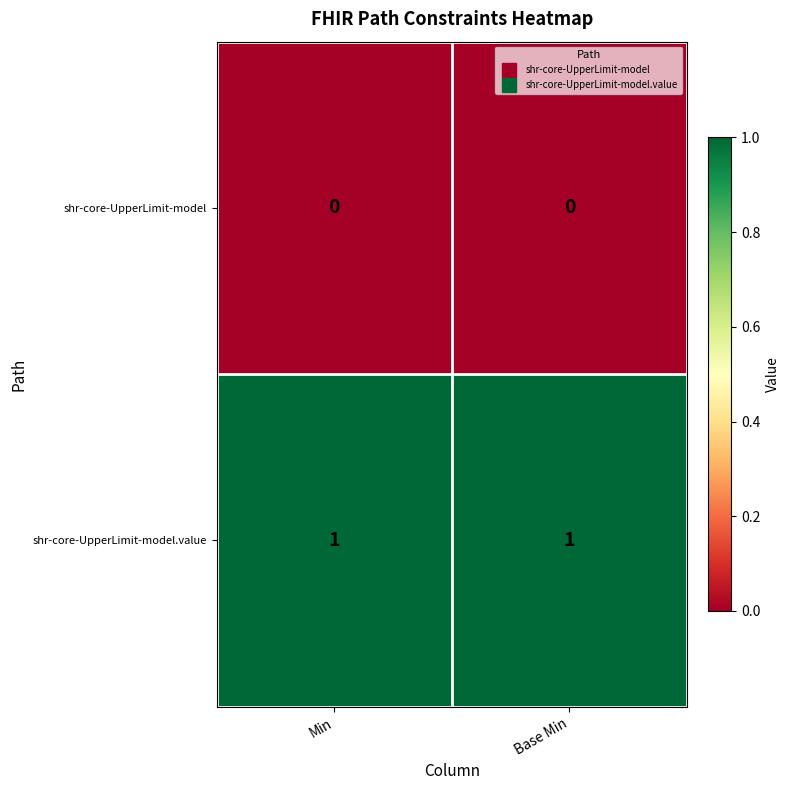

Is it true that shr-core-UpperLimit-model.value equals 2 at Min?

False